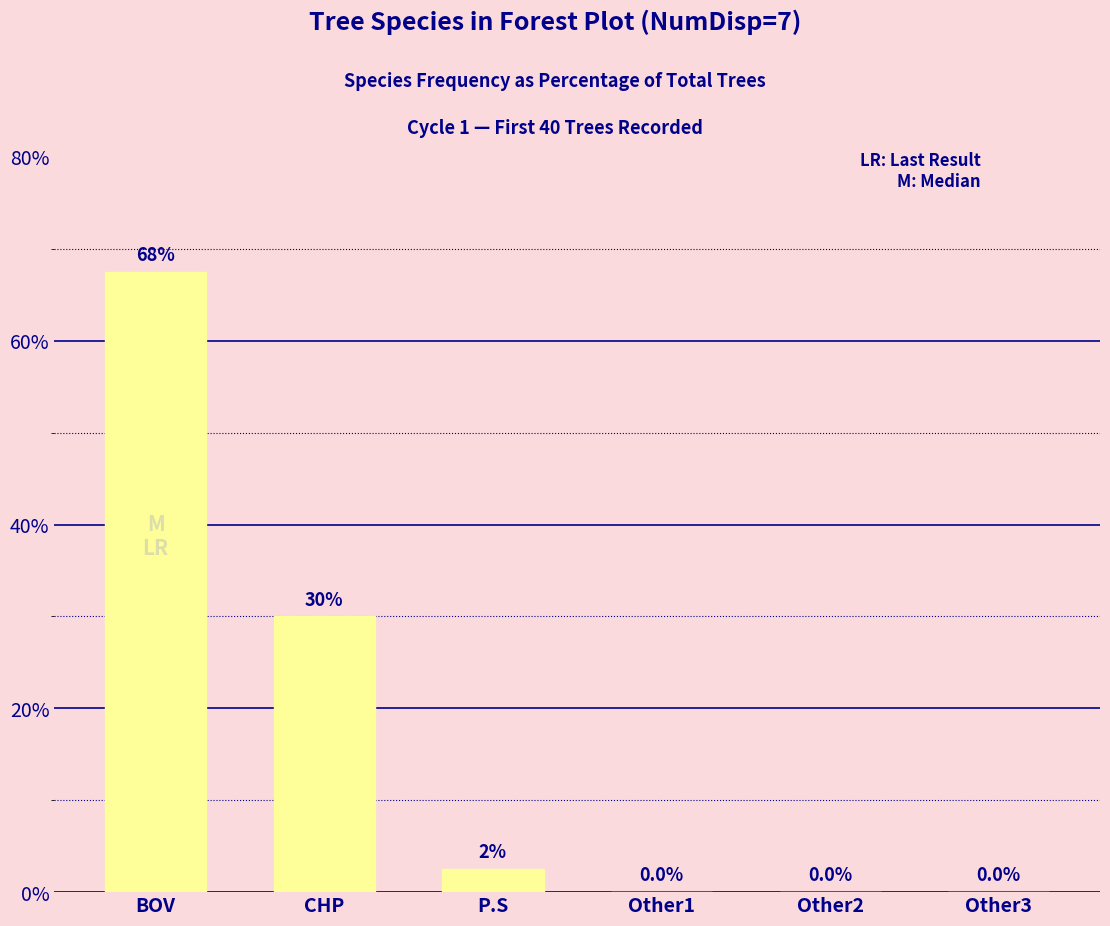

Count the number of data series in this chart.

1